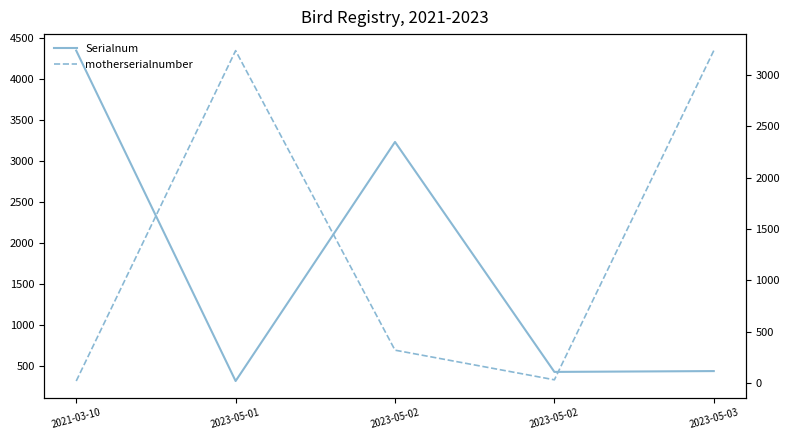

Between which two adjacent categories do Serialnum and motherserialnumber first intersect?

2021-03-10 and 2023-05-01